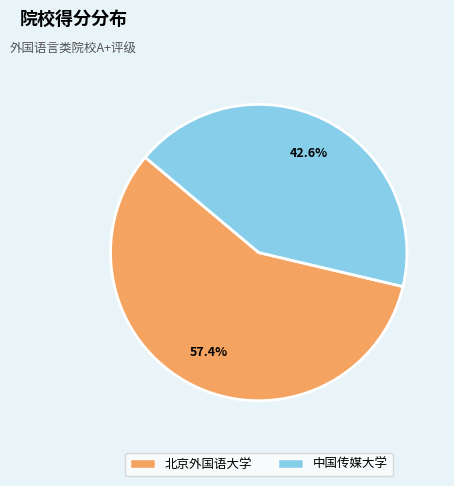

How much of the chart is everything except 中国传媒大学?

57.4%